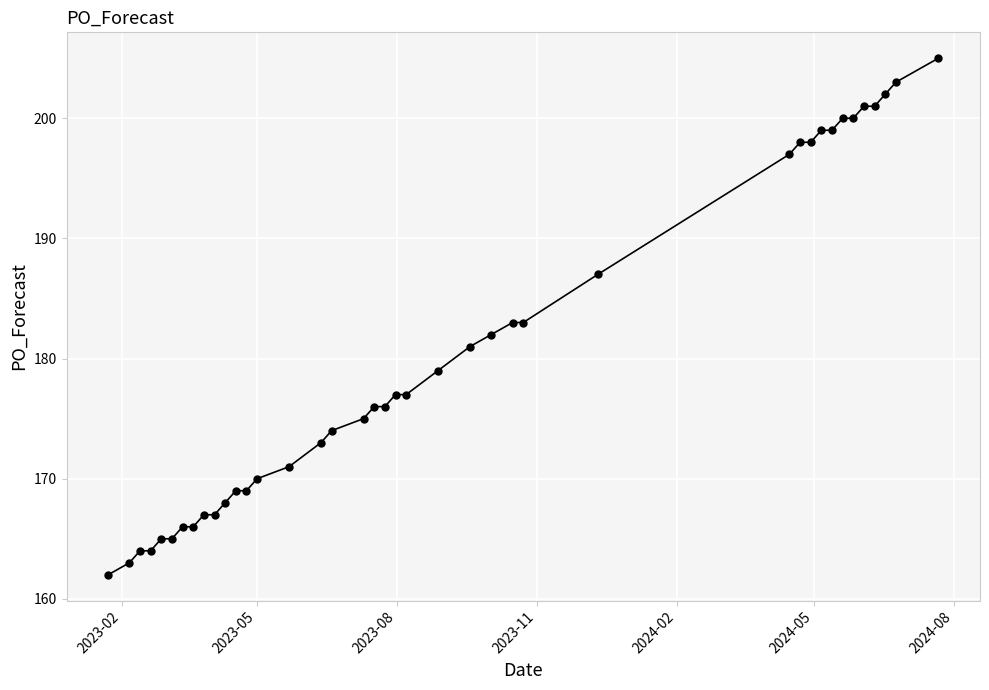

What is the greatest value displayed?

205